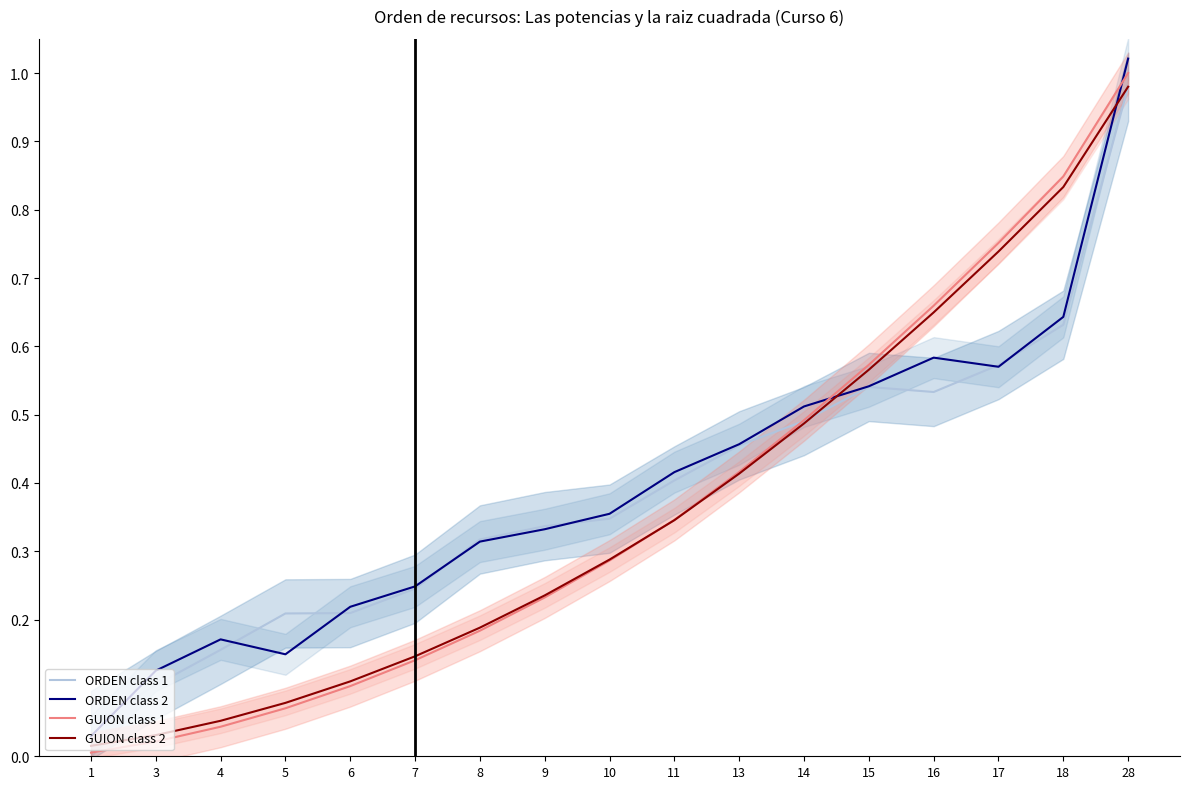

What is the approximate value of GUION class 1 at 16?

0.7